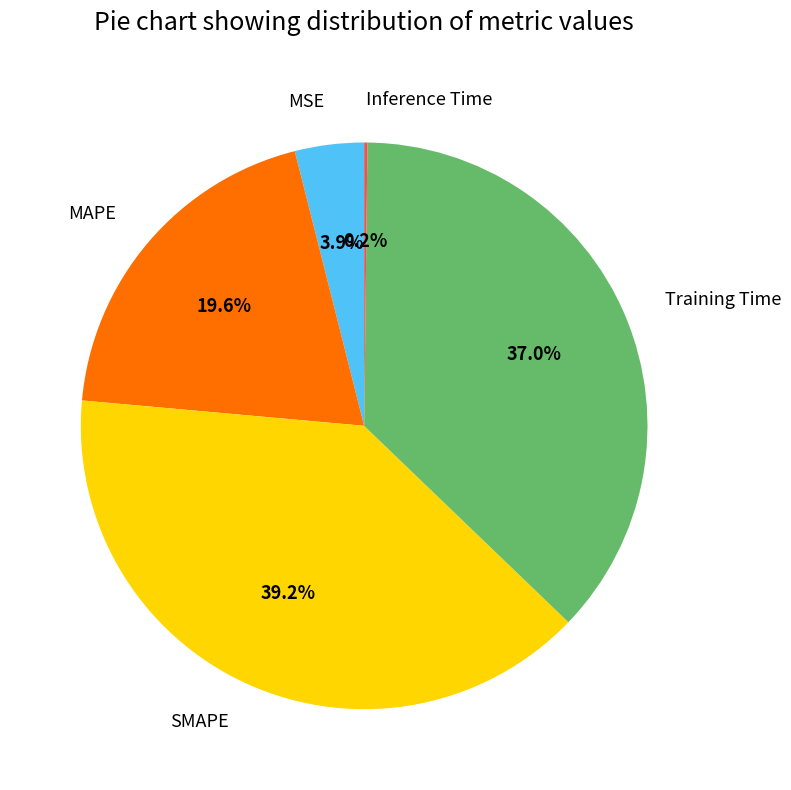

To the nearest percent, what percentage of the pie is SMAPE?

39%